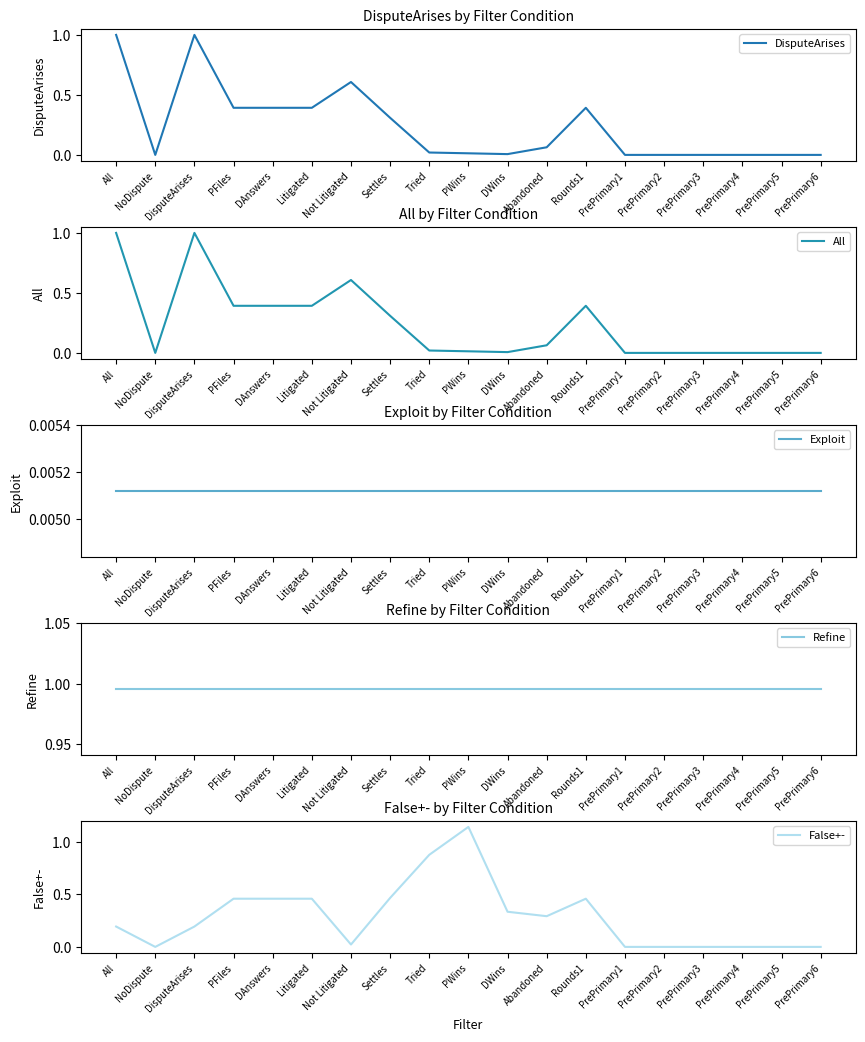

List the labels in order of False+- value, smallest first.

NoDispute, PrePrimary1, PrePrimary2, PrePrimary3, PrePrimary4, PrePrimary5, PrePrimary6, Not Litigated, All, DisputeArises, Abandoned, DWins, PFiles, DAnswers, Litigated, Rounds1, Settles, Tried, PWins